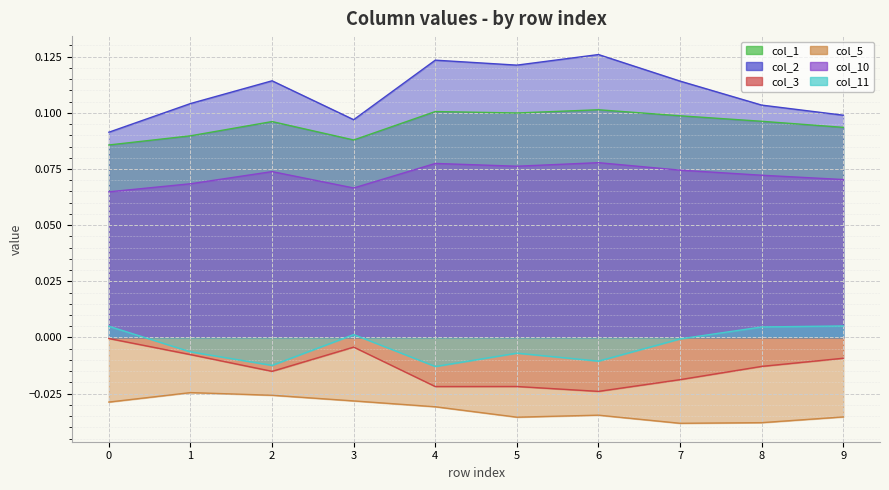

True or false: col_11 and col_10 intersect in this chart.

False